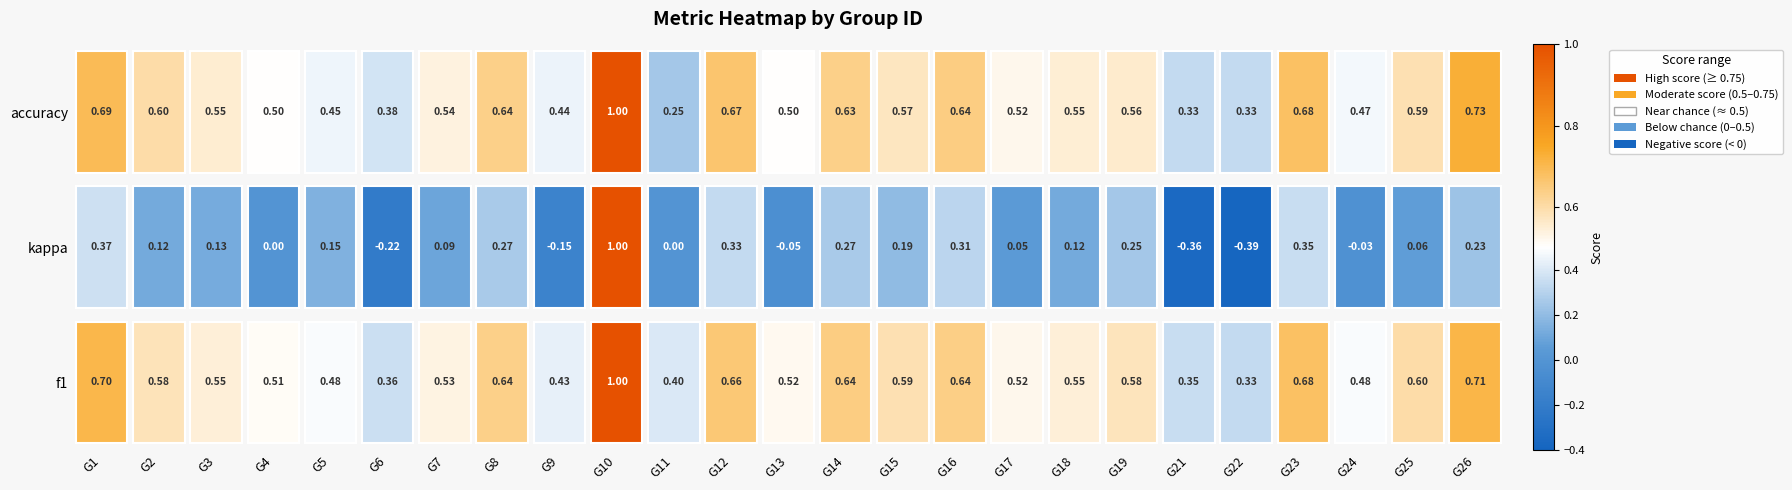

What is the difference between the maximum and minimum values in the accuracy series?

0.8